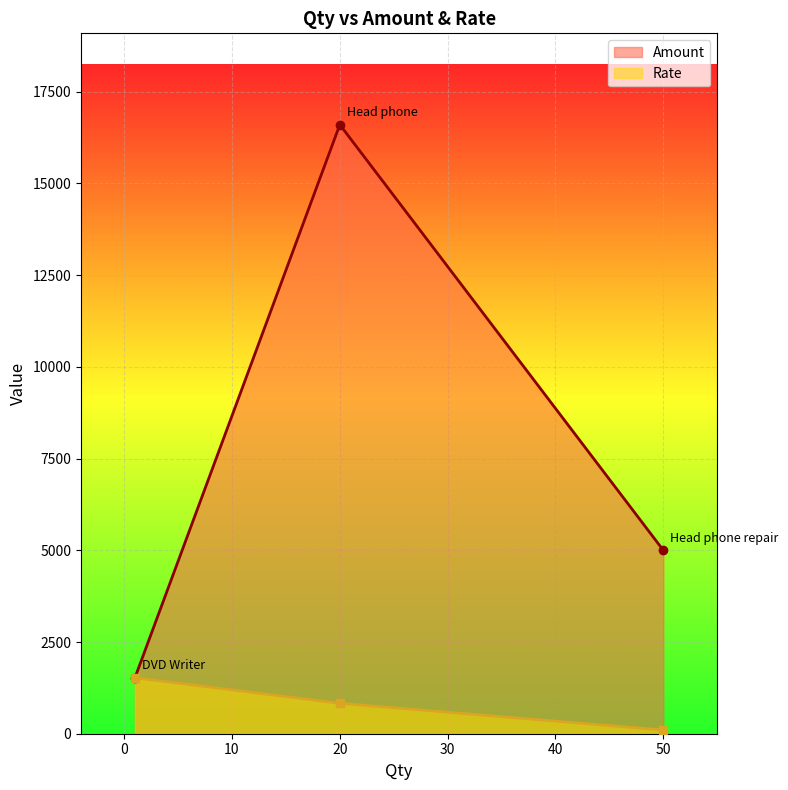

Is it true that Rate equals 38 at Head phone repair?

False